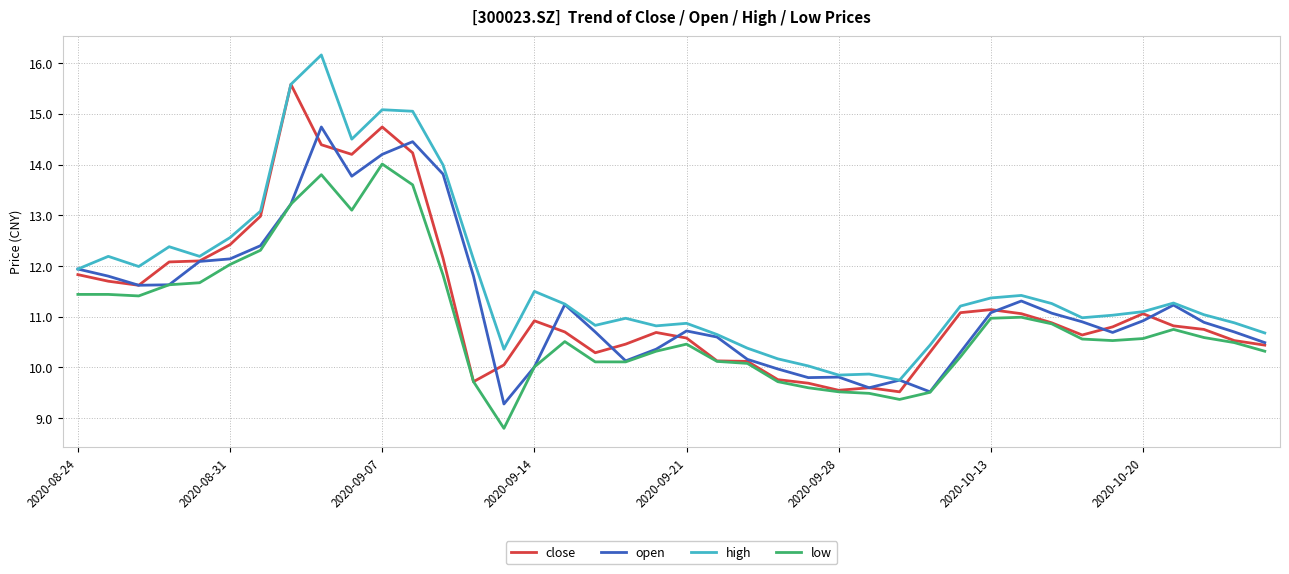

What is the smallest value displayed?

8.8